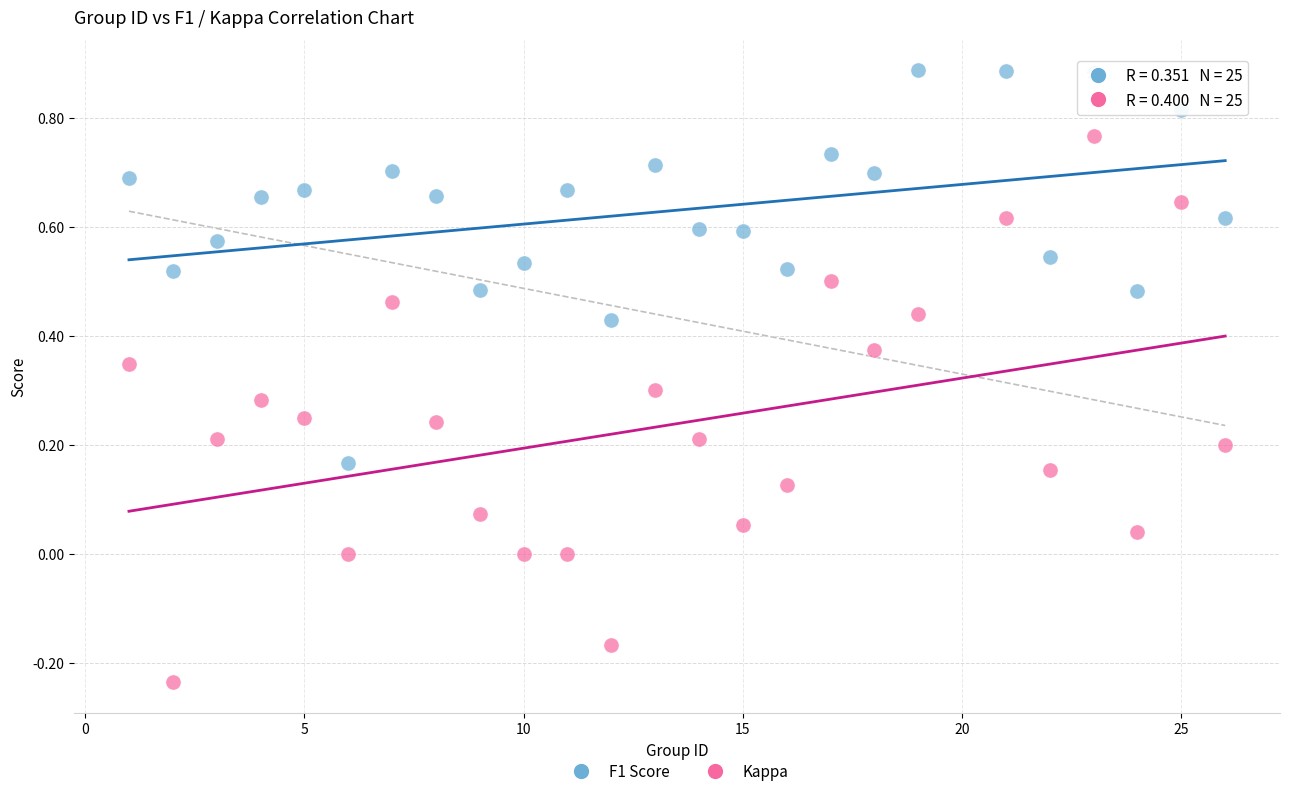

Which series has the largest Y range (max minus min)?

Kappa